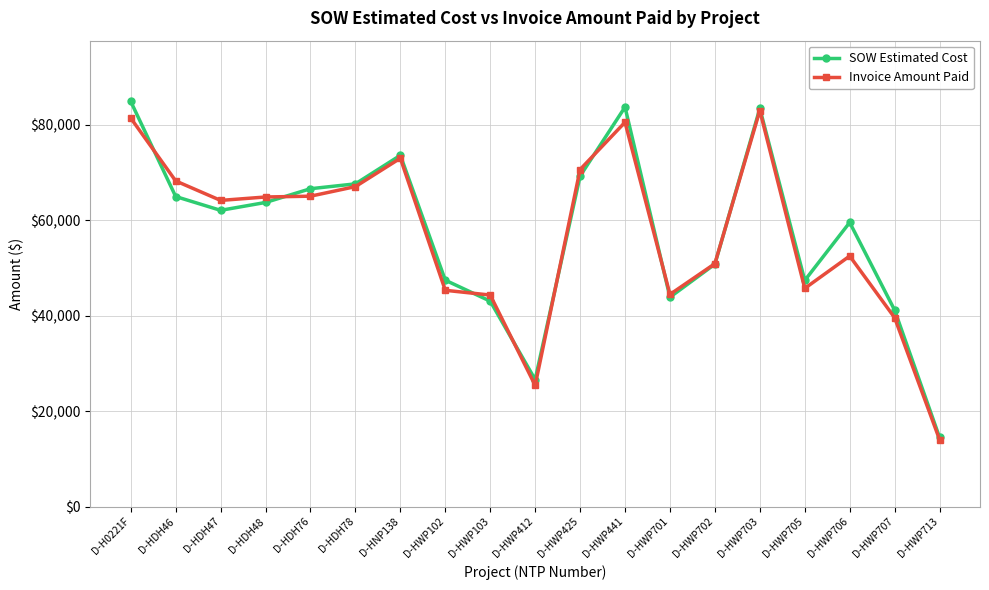

What is the total value across all series at D-HWP706?

112088.0